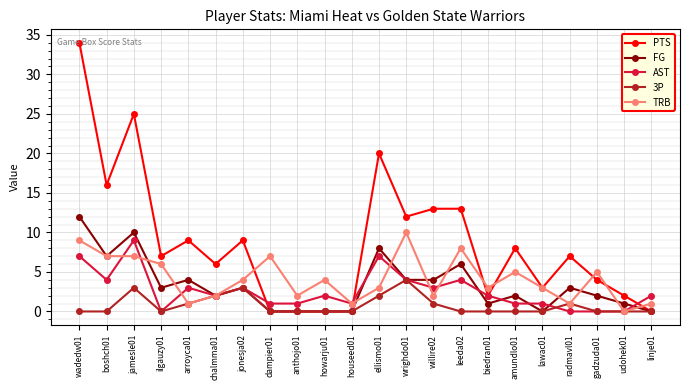

The TRB series shows 1 at houseed01. True or false?

True